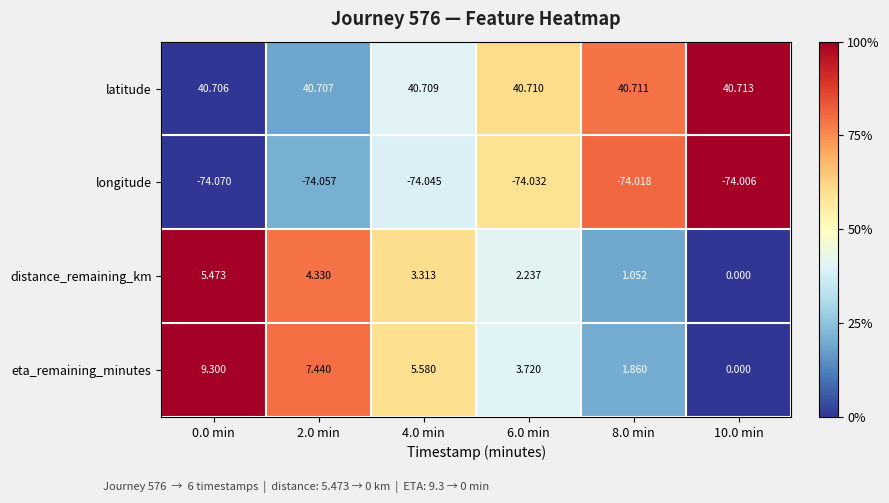

At which category does the chart reach its peak across all series?

10.0 min